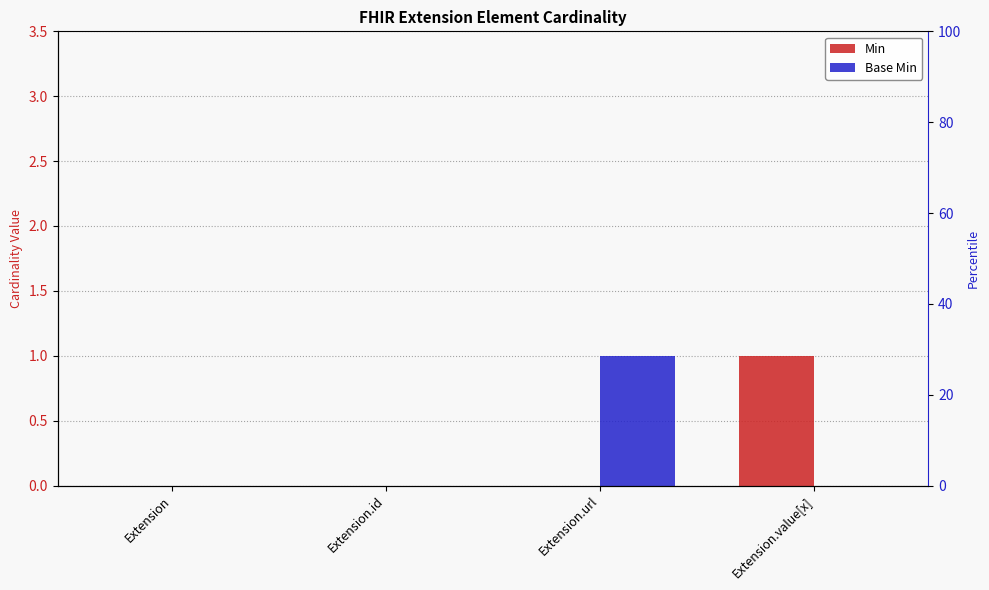

How many values in Base Min are above zero?

1